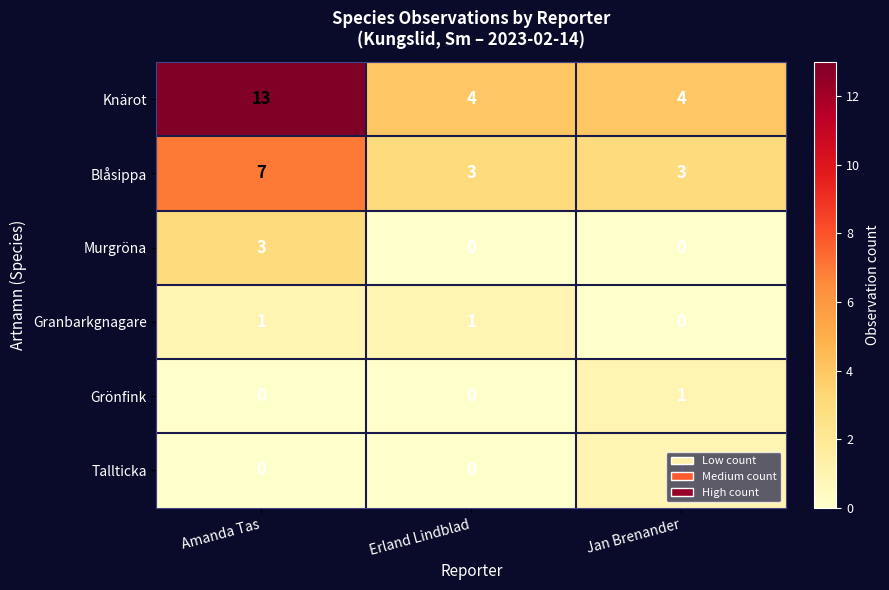

How many data points does each series have?

3